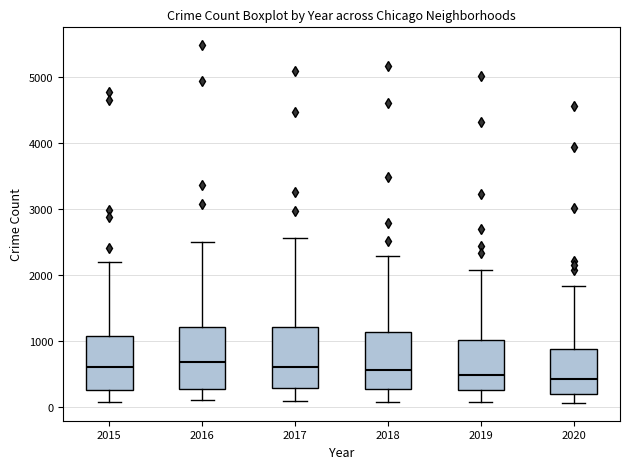

Reading left to right, transcribe this box plot: for each box, give where its median line is, the range the box spans, and where its two whiskers end, as read against the y-axis. The values are not printed on the chart, so give them approximately, as read against the axis.

2015: median 600, box 300 to 1100, whiskers 100 to 2200
2016: median 700, box 300 to 1200, whiskers 100 to 2500
2017: median 600, box 300 to 1200, whiskers 100 to 2600
2018: median 600, box 300 to 1100, whiskers 100 to 2300
2019: median 500, box 300 to 1000, whiskers 100 to 2100
2020: median 400, box 200 to 900, whiskers 100 to 1800